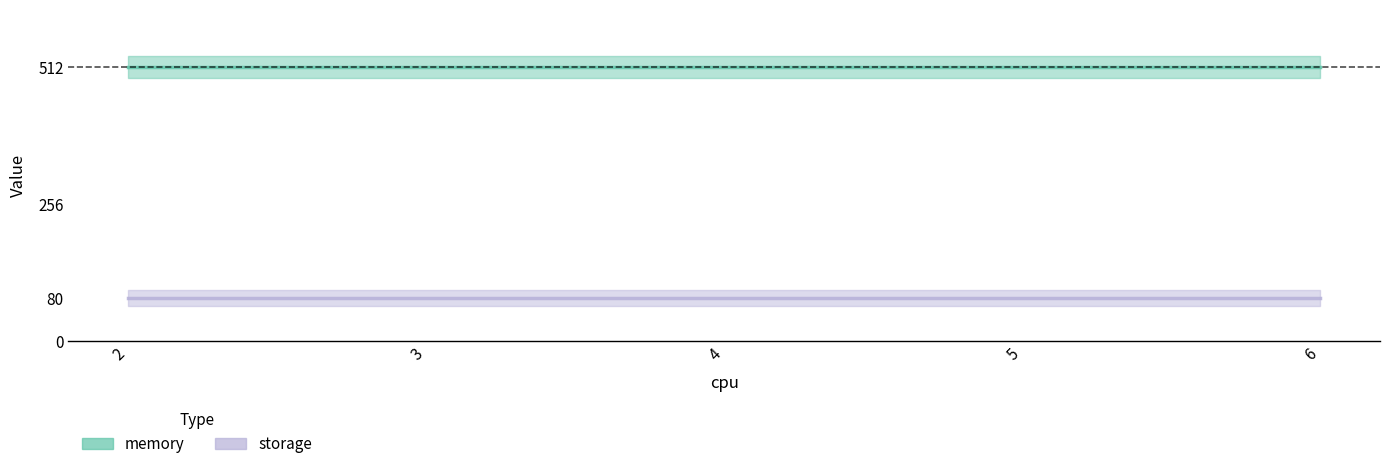

How many data points does each series have?

5